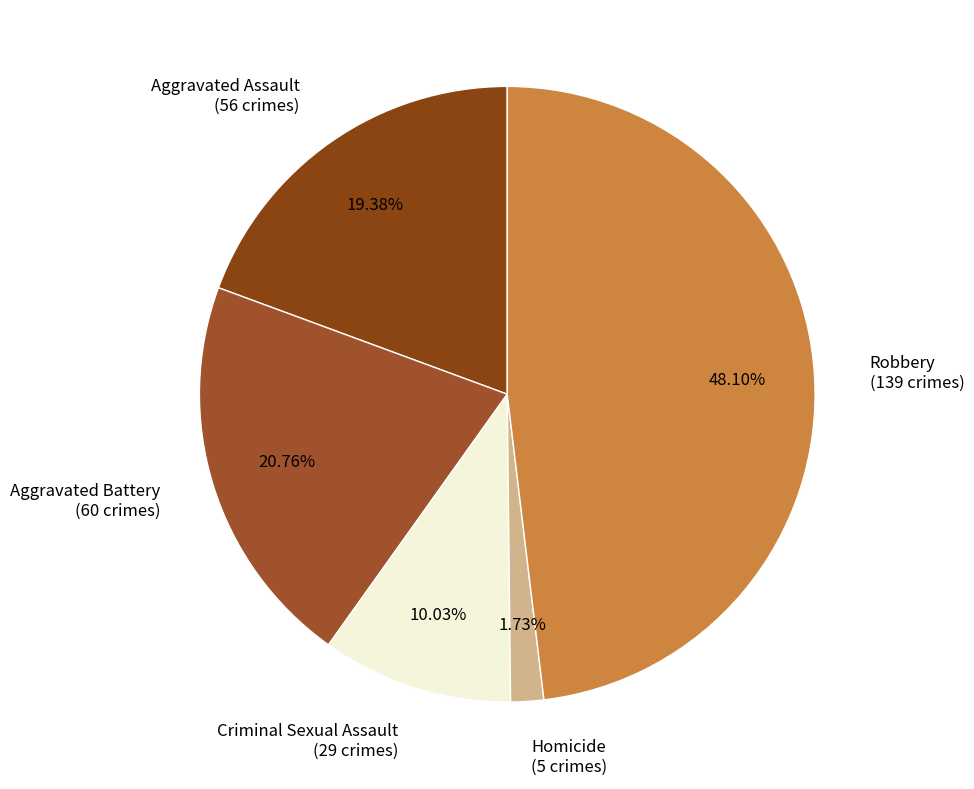

To the nearest percent, what portion does Aggravated Battery represent?

21%